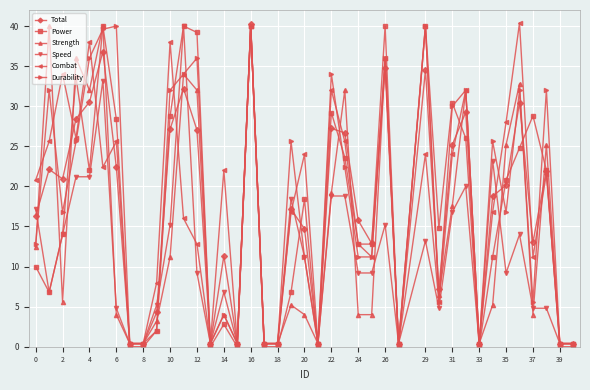

How many data points in Strength are less than 5?

18